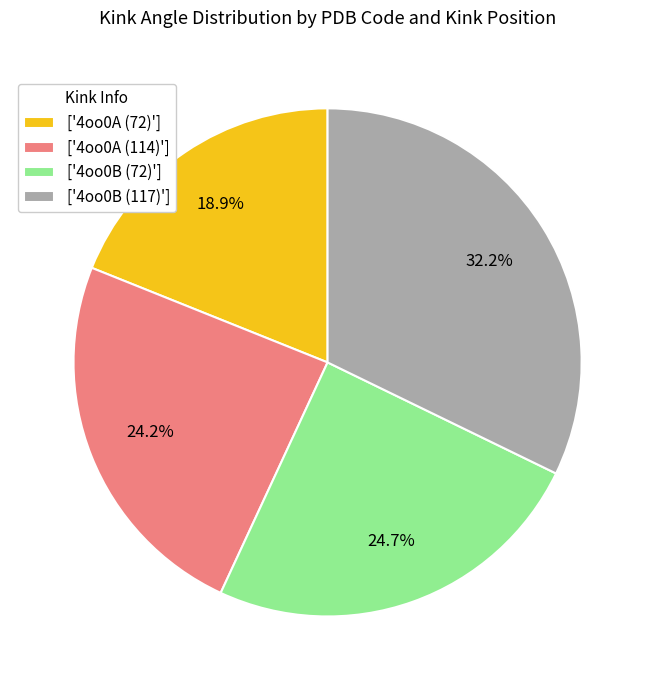

Between ['4oo0A (114)'] and ['4oo0B (117)'], which is larger?

['4oo0B (117)']